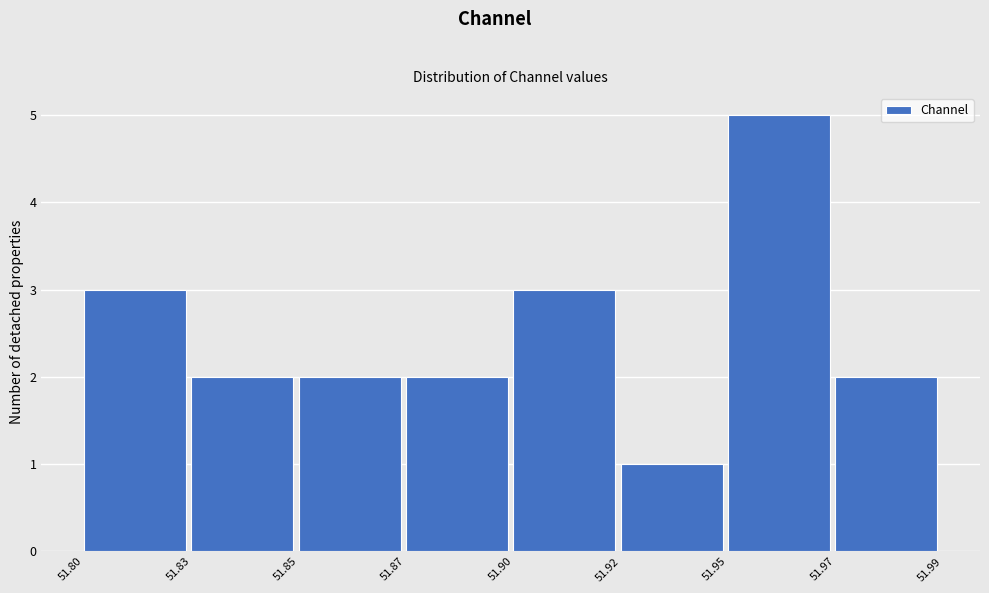

Reading left to right, what are all the values shown in this chart?

3	2	2	2	3	1	5	2